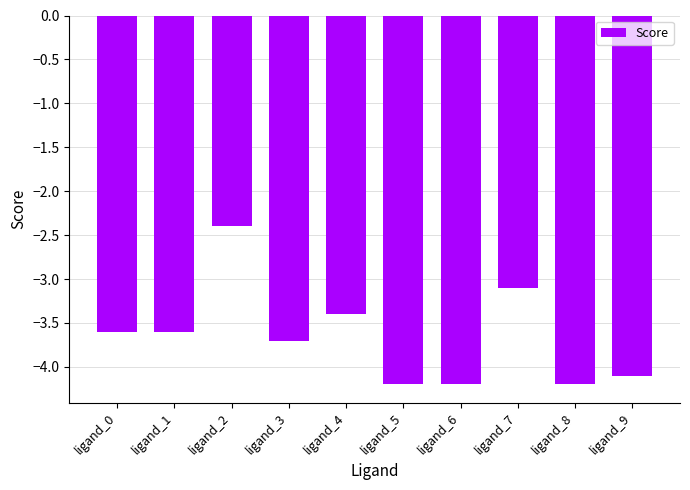

Where is the data nearest to the value -3?

ligand_7